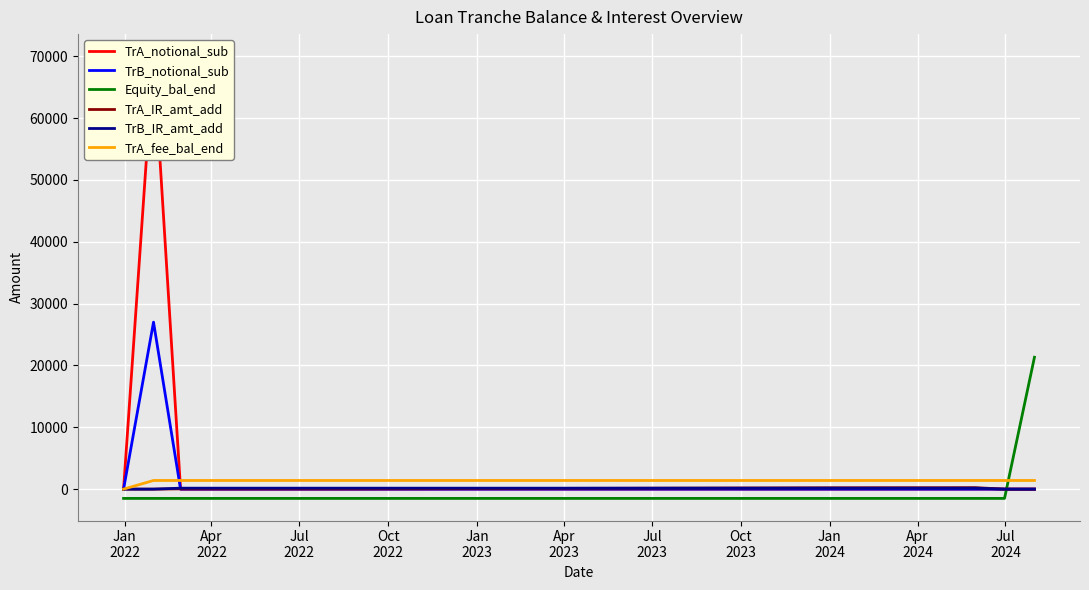

What is the minimum value shown in the chart?

-1500.0